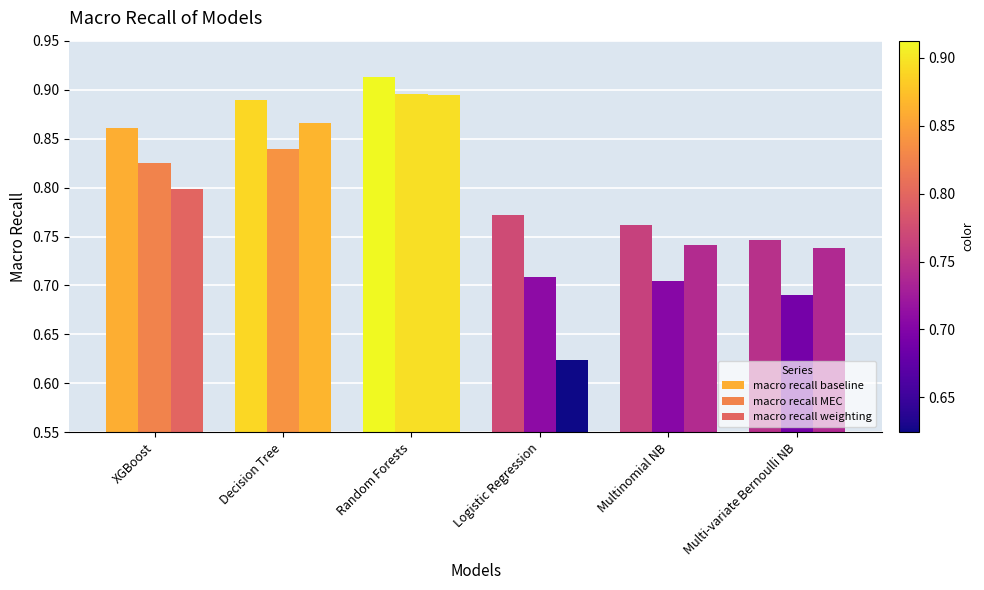

What is the spread (max minus min) of values at Multinomial NB?

0.1